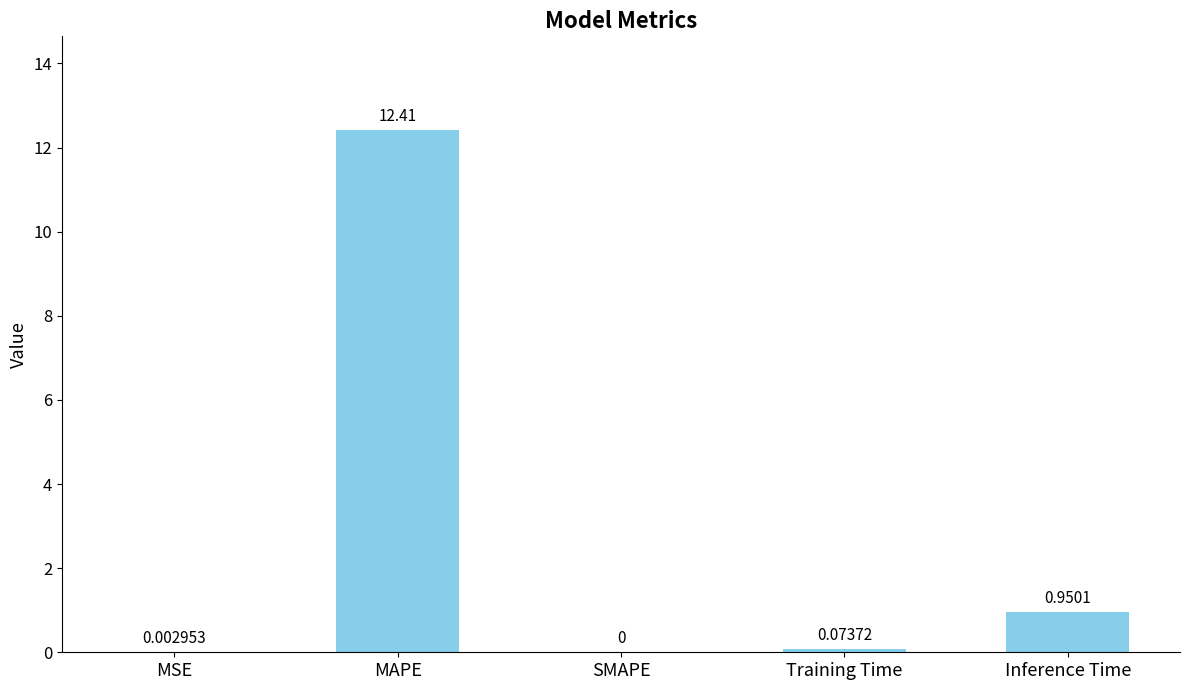

Between MAPE and Training Time, which is larger?

MAPE